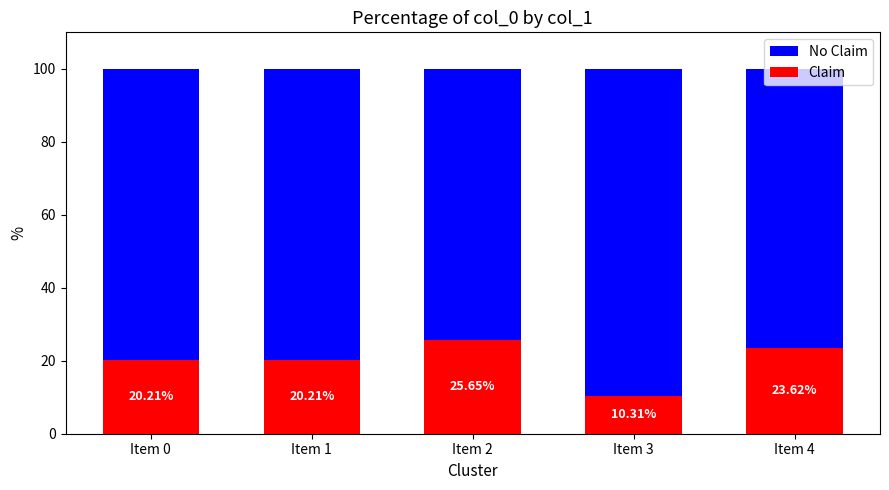

What is the average value of the Claim series?

20.0